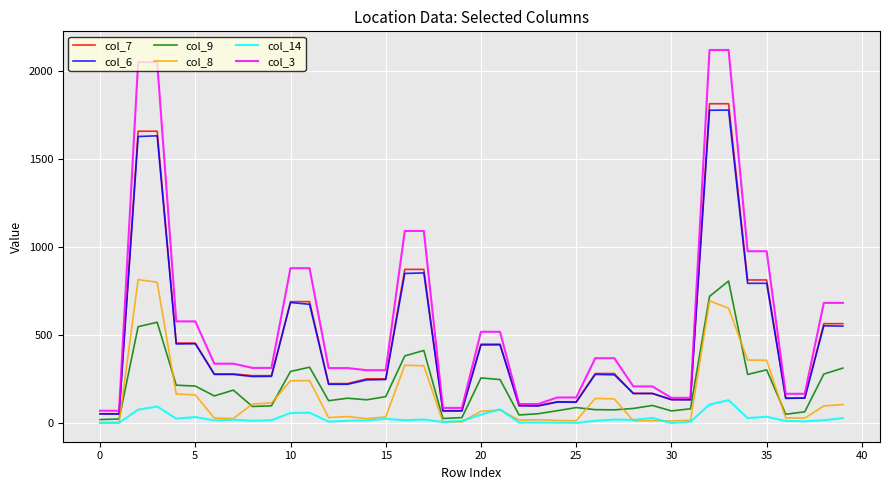

What is the maximum value shown in the chart?

2118